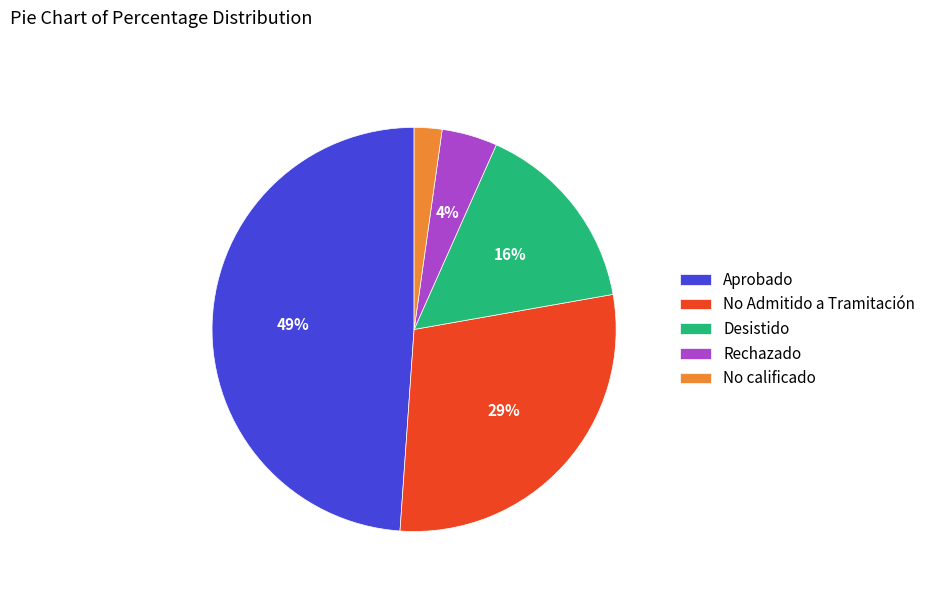

Which has a higher value, Aprobado or Rechazado?

Aprobado